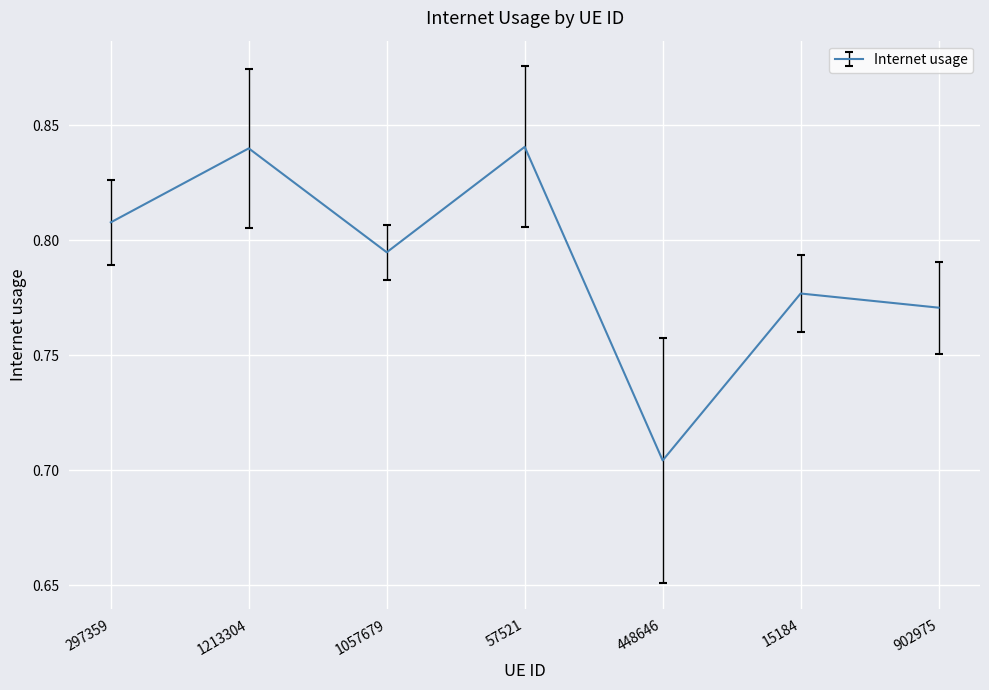

True or false: the data shows 0.5 at 1057679.

False